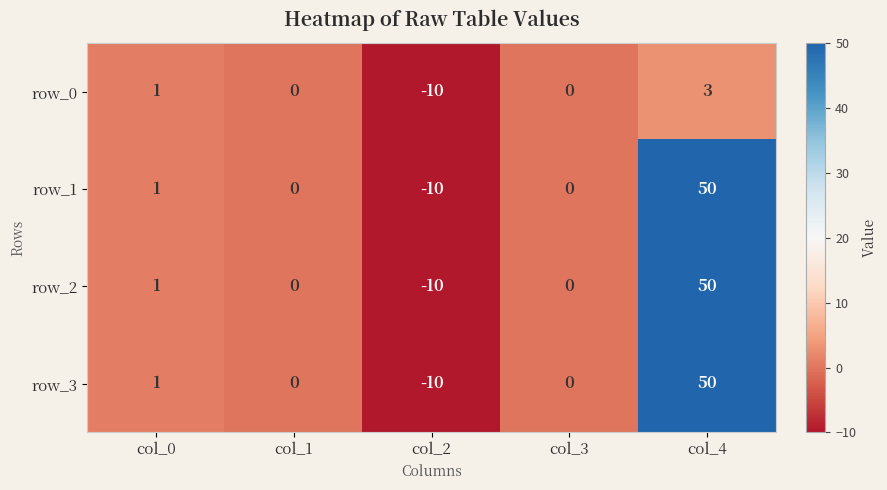

What is the difference between the second highest and second lowest values in the row_0 series?

1